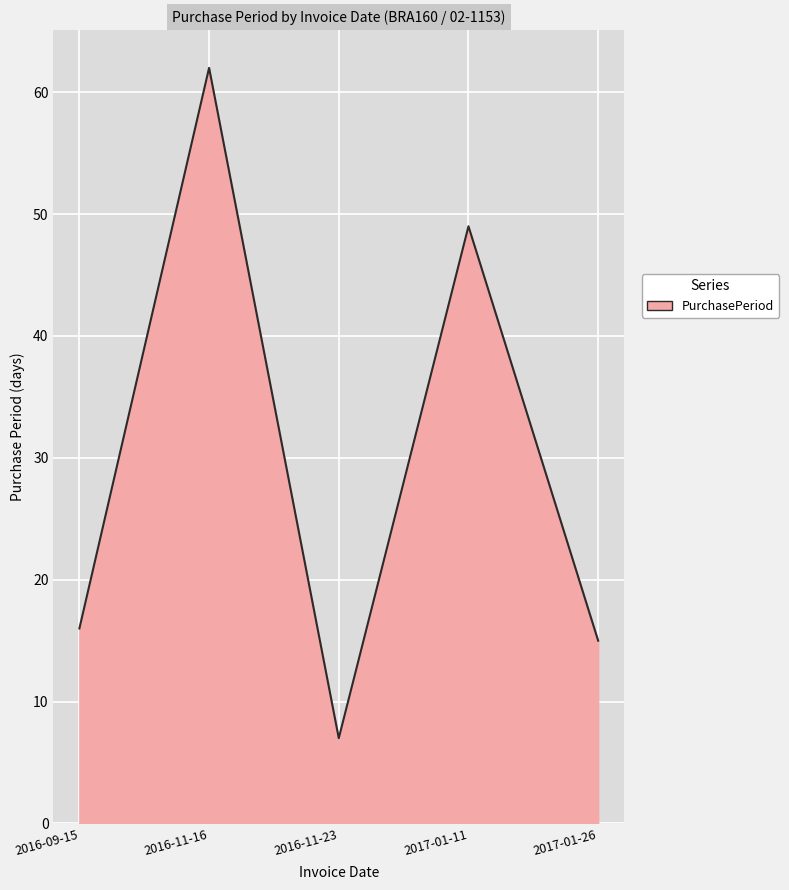

Reading left to right, extract all data points from this chart.

2016-09-15=16	2016-11-16=62	2016-11-23=7	2017-01-11=49	2017-01-26=15